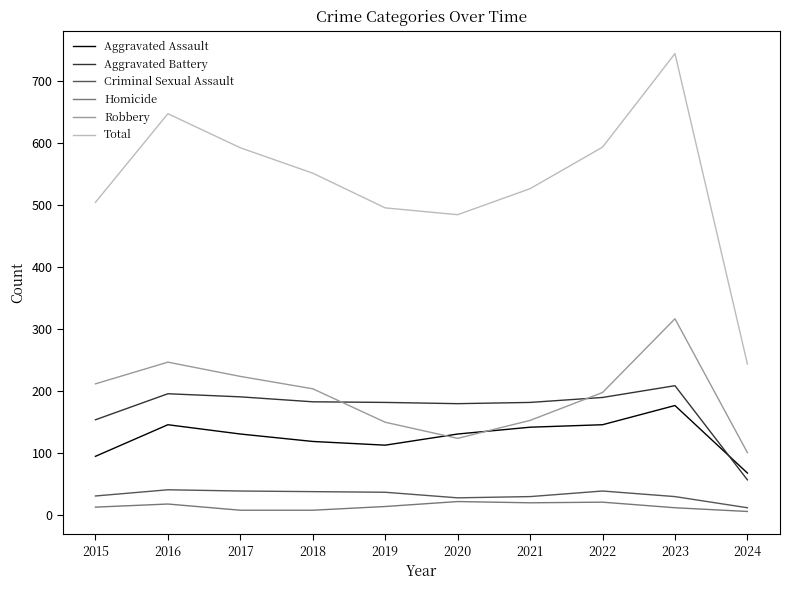

What value does the Aggravated Battery series have at 2023?

209